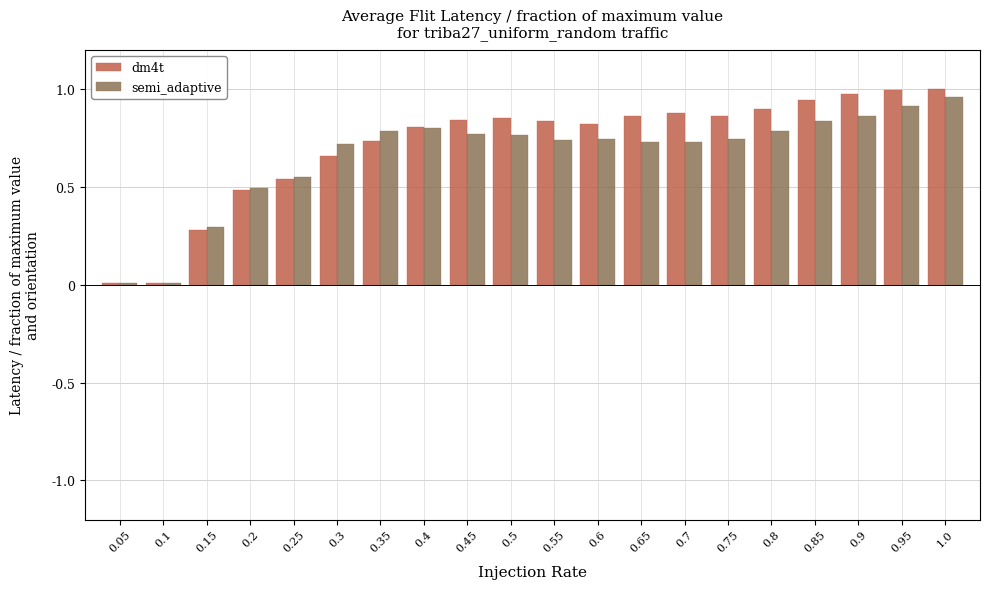

What is the sum of all semi_adaptive values?

13.2